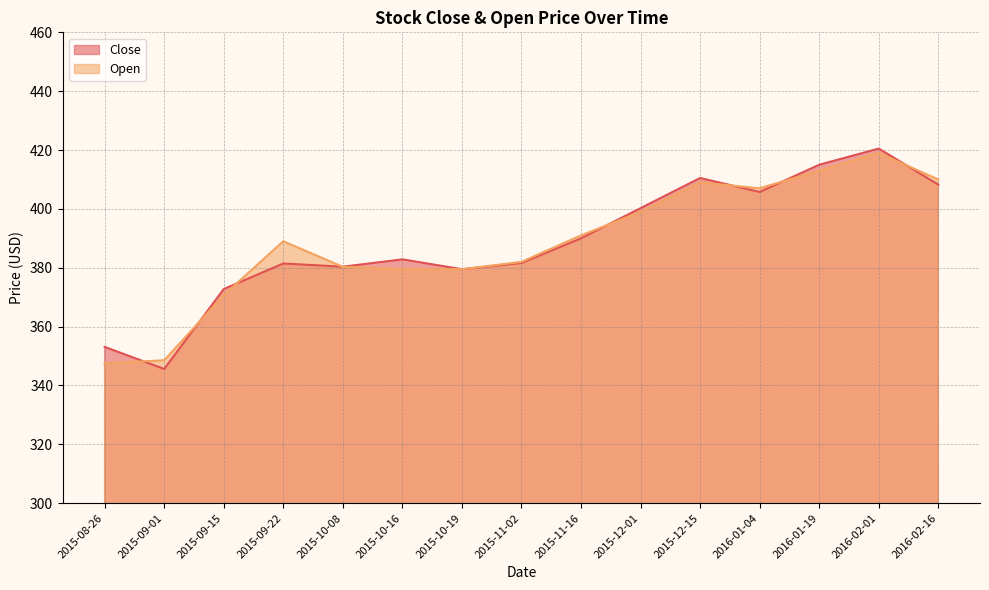

Which series has the widest spread of values?

Close